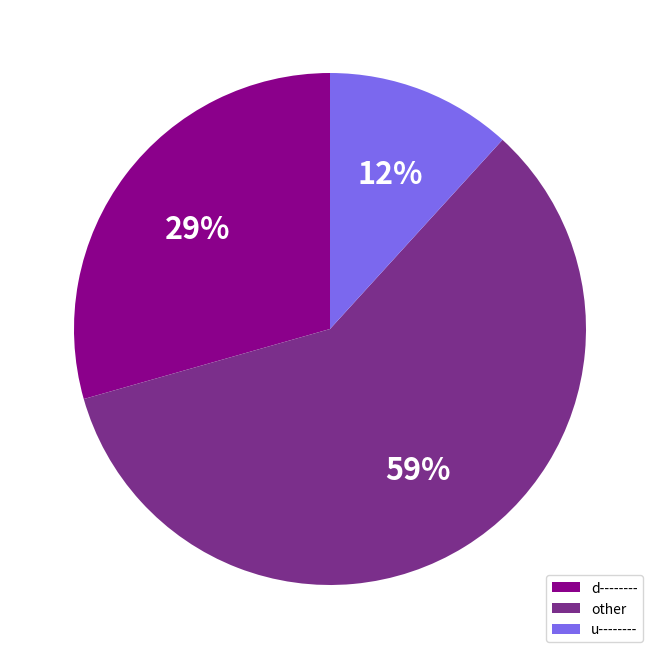

Is there any slice that represents more than half of the pie?

Yes